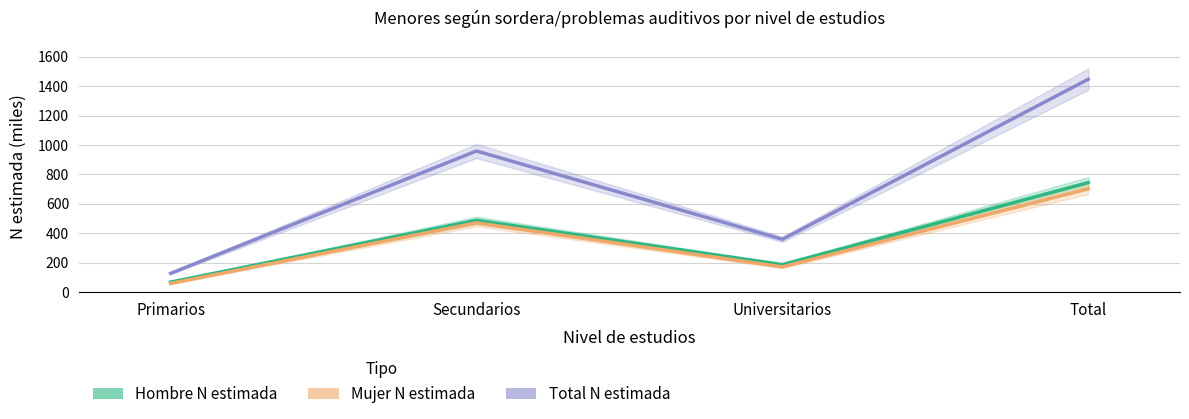

True or false: Mujer N estimada has a value of 30.7 at Primarios.

False